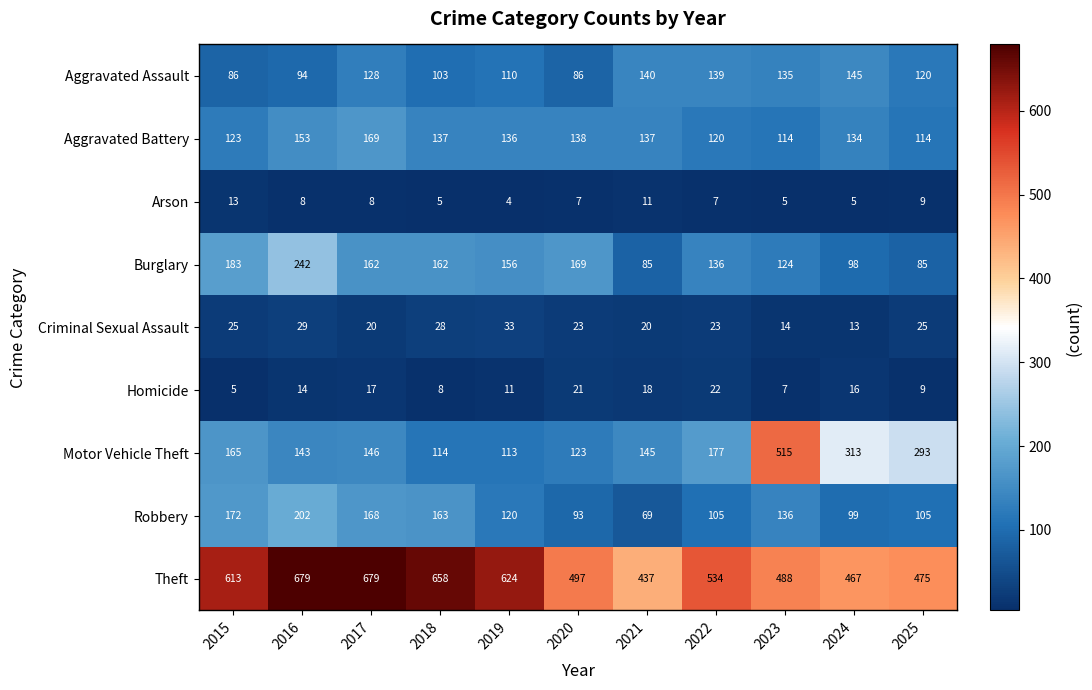

At which category is the sum across all series the highest?

2016